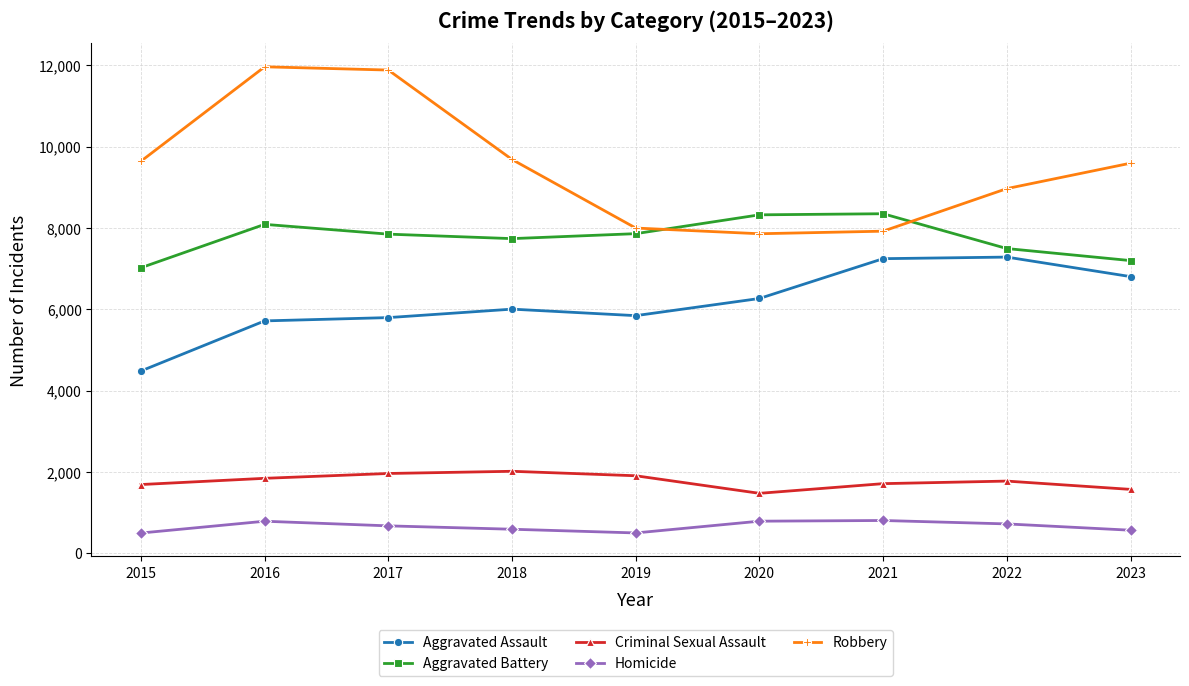

What is the total value across all series at 2018?

26020